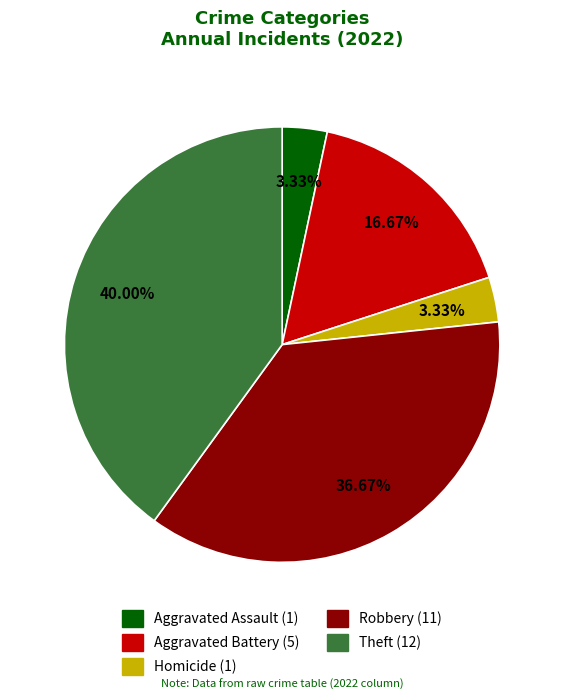

To the nearest percent, what is the difference between the largest and smallest slice percentages?

37%